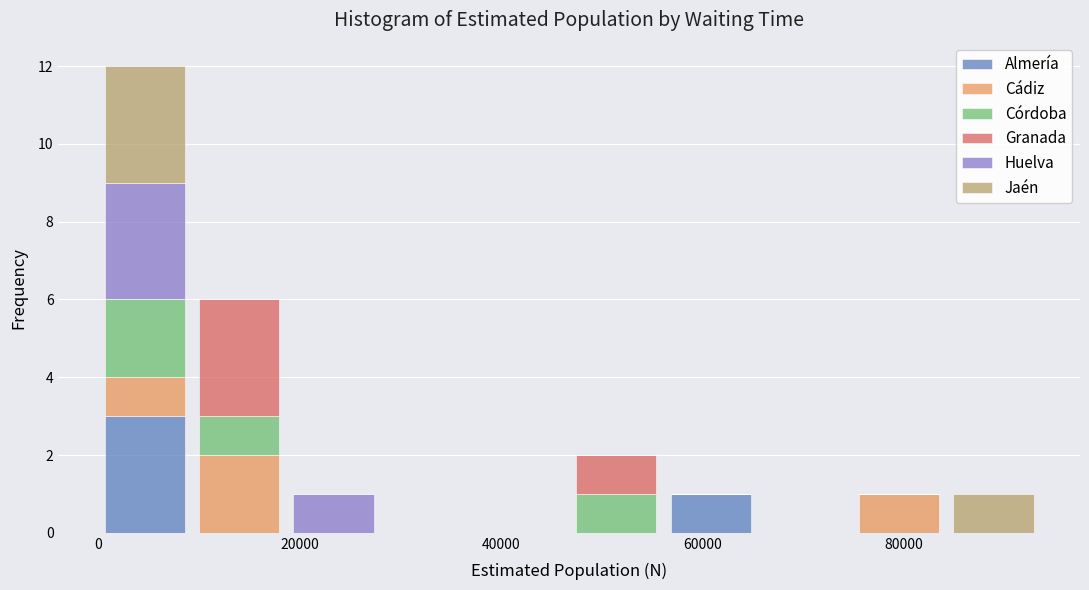

Which range on the x-axis has the tallest stacked bar (by total height)?

0 to 10000